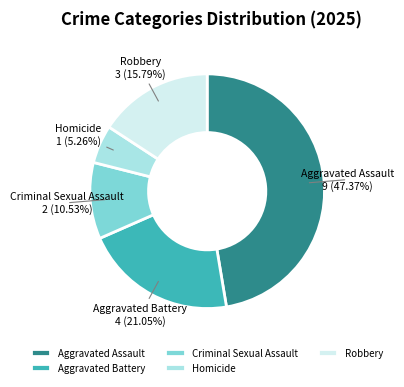

Count the number of slices in the pie.

5